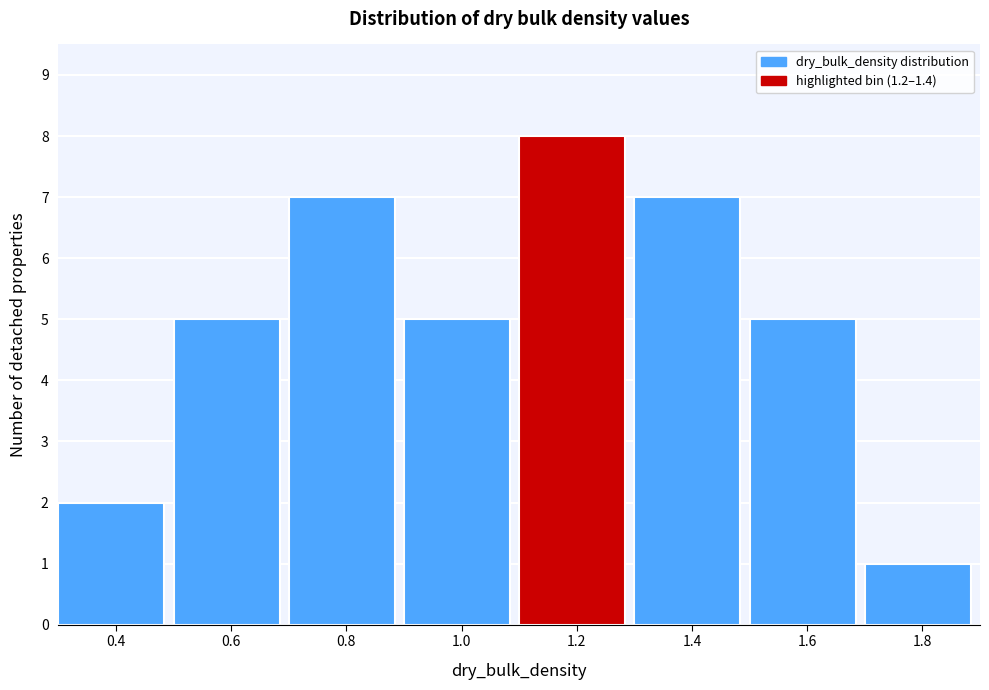

Reading left to right, what are all the values shown in this chart?

0.4=2	0.6=5	0.8=7	1.0=5	1.2=8	1.4=7	1.6=5	1.8=1